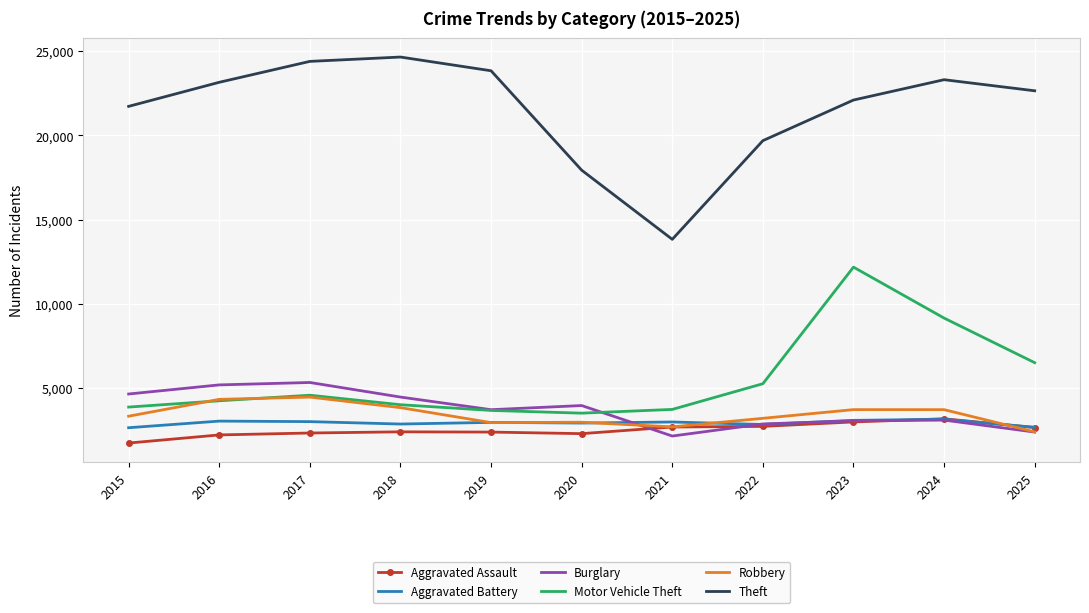

What is the greatest value displayed?

24660